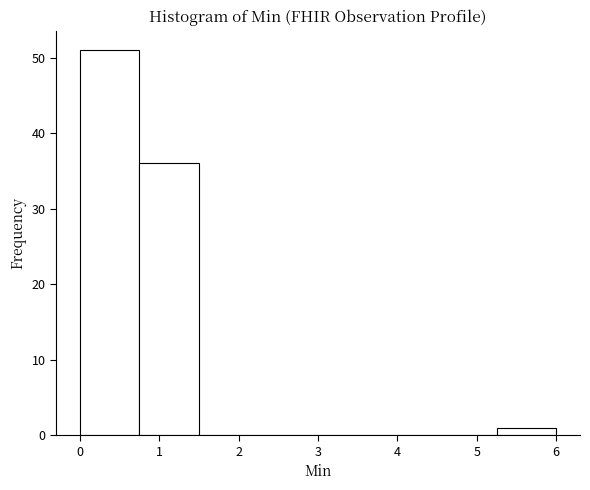

Reading left to right, transcribe this chart: for each bar, give the range it covers on the x-axis and its height. Neither the bar edges nor the heights are printed on the chart, so give them approximately, as read against the axes.

0.00 to 0.75: 51
0.75 to 1.50: 36
1.50 to 2.25: 0
2.25 to 3.00: 0
3.00 to 3.75: 0
3.75 to 4.50: 0
4.50 to 5.25: 0
5.25 to 6.00: 1